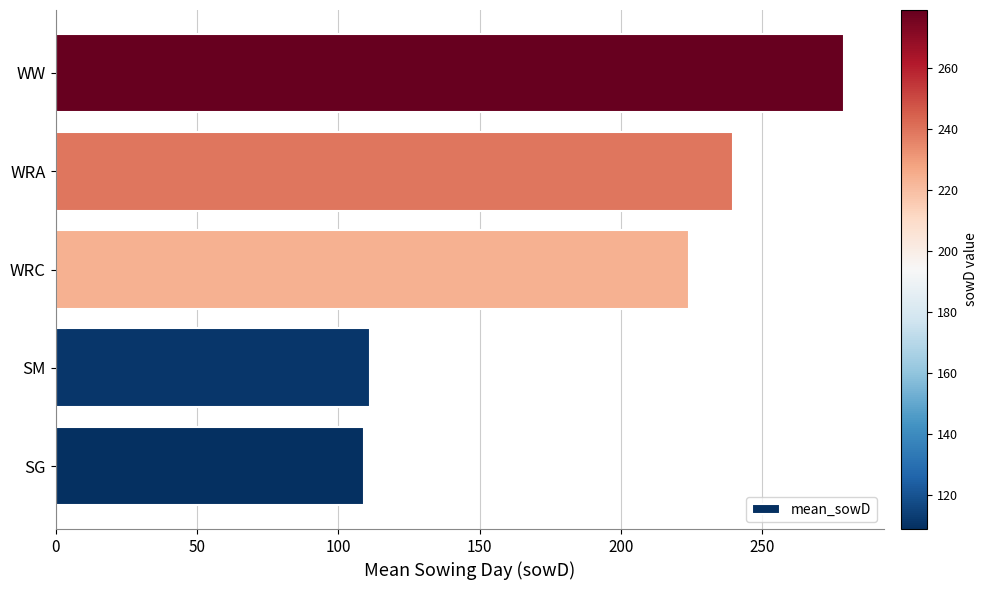

Which category has the highest value across all series?

WW